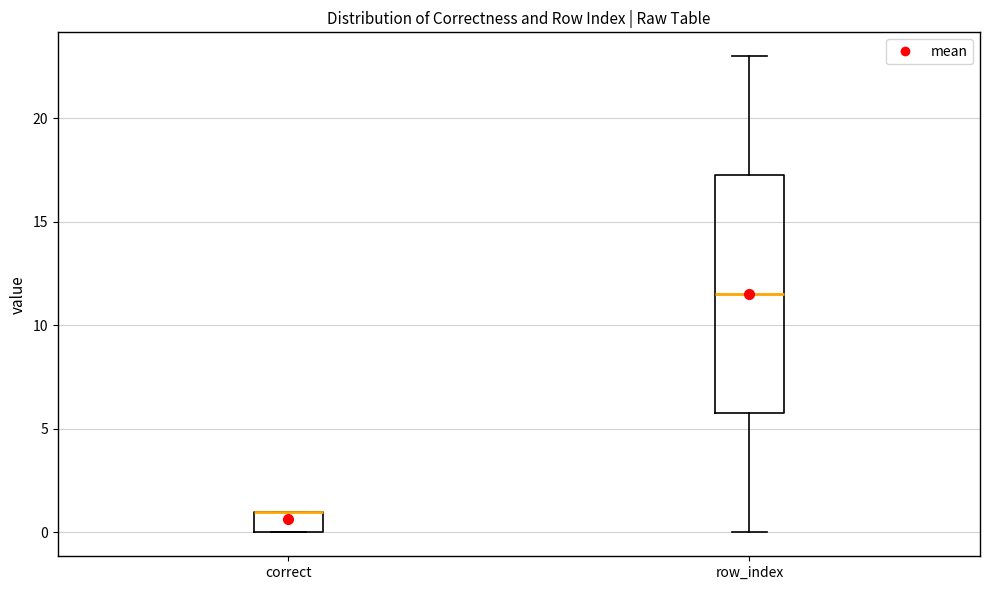

Reading left to right, transcribe this box plot: for each box, give where its median line is, the range the box spans, and where its two whiskers end, as read against the y-axis. The values are not printed on the chart, so give them approximately, as read against the axis.

correct: median 1.0 (drawn on the box's upper edge), box 0.0 to 1.0, whiskers 0.0 to 1.0
row_index: median 11.5, box 6.0 to 17.5, whiskers 0.0 to 23.0